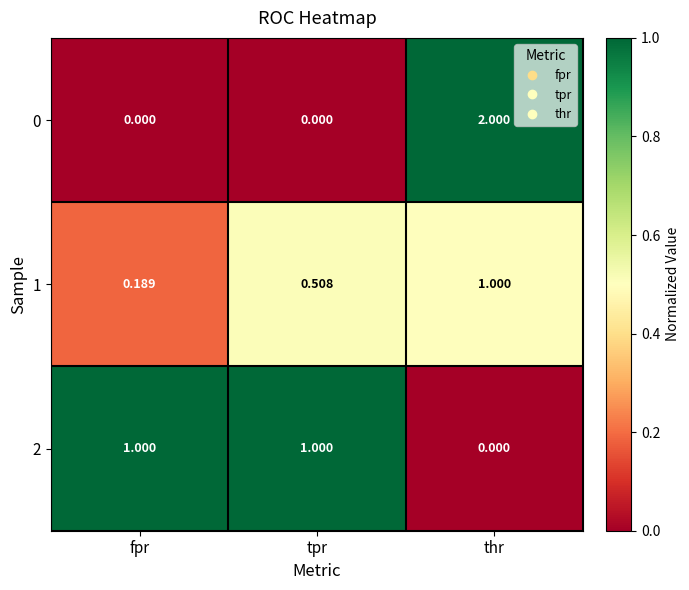

At which label is 2 closest to 0?

thr